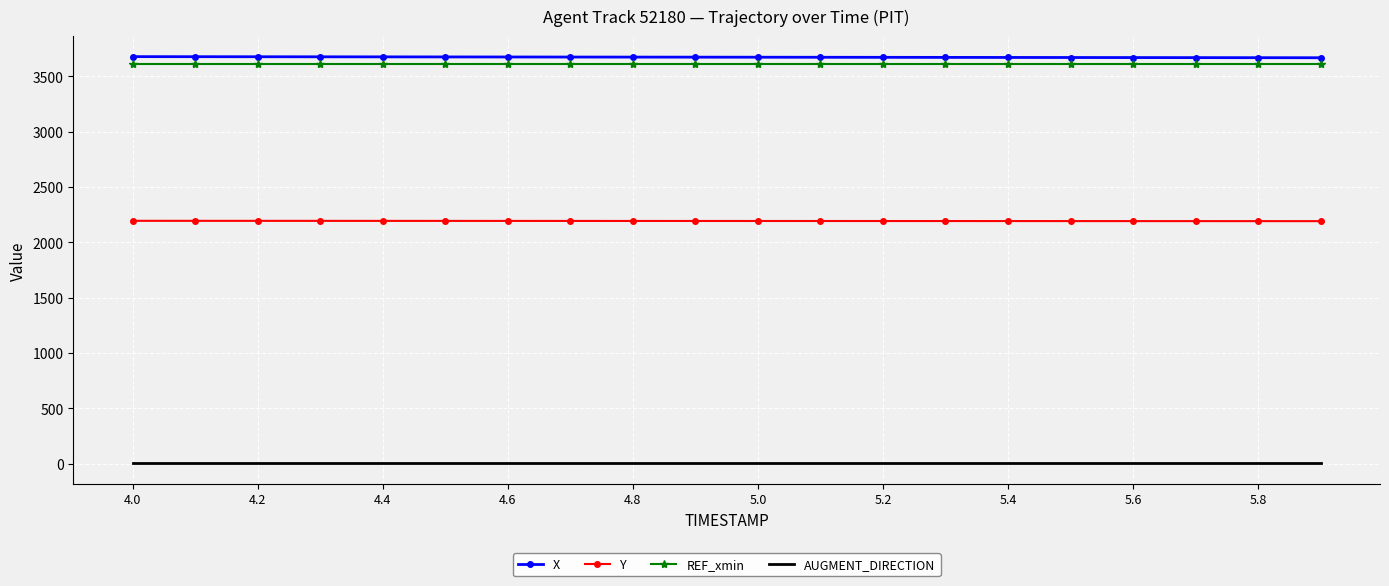

What is the maximum value for Y?

2194.4